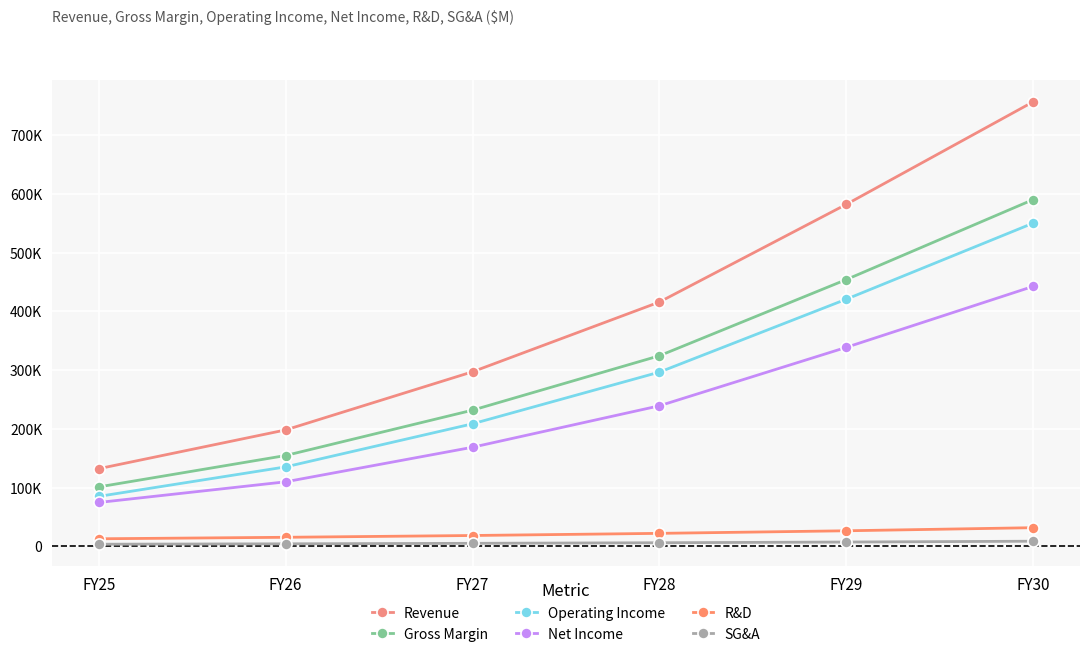

Reading left to right, what are all the values shown in this chart?

Revenue: 132023.4	198035.1	297052.6	415873.7	582223.2	756890.2
Gross Margin: 101004.8	154467.4	231701.1	324381.5	454134.1	590374.3
Operating Income: 84876.8	135113.8	208476.7	296512.3	420691.1	550242.7
Net Income: 74507.2	109706.7	168558.6	239164.8	338703.3	442559.7
R&D: 12690.0	15228.0	18273.6	21928.3	26314.0	31576.8
SG&A: 3438.0	4125.6	4950.7	5940.9	7129.0	8554.8